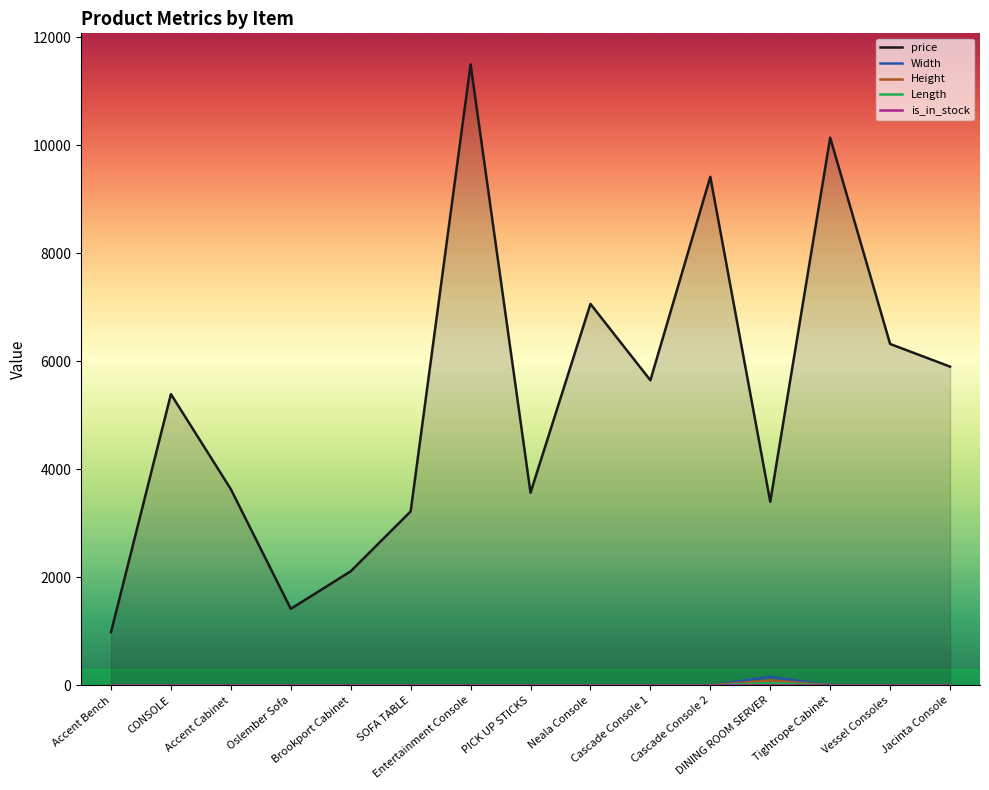

At Entertainment Console, list the series in order from largest to smallest.

price, is_in_stock, Width, Height, Length